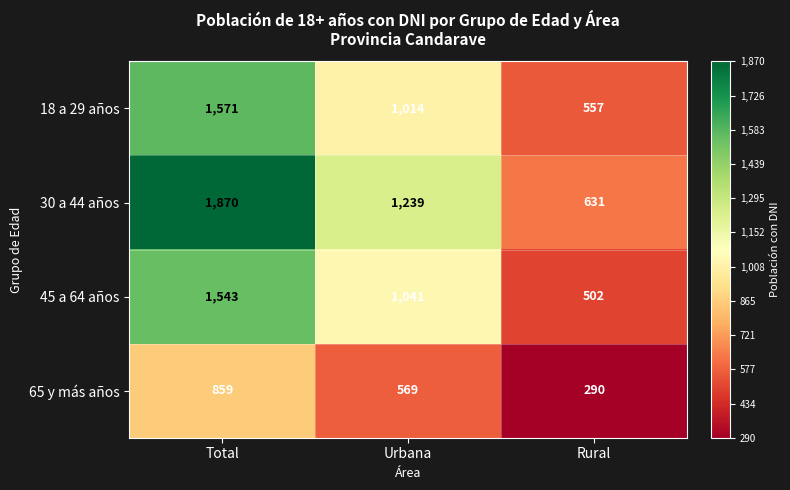

The value of 45 a 64 años at Total is 857. True or false?

False